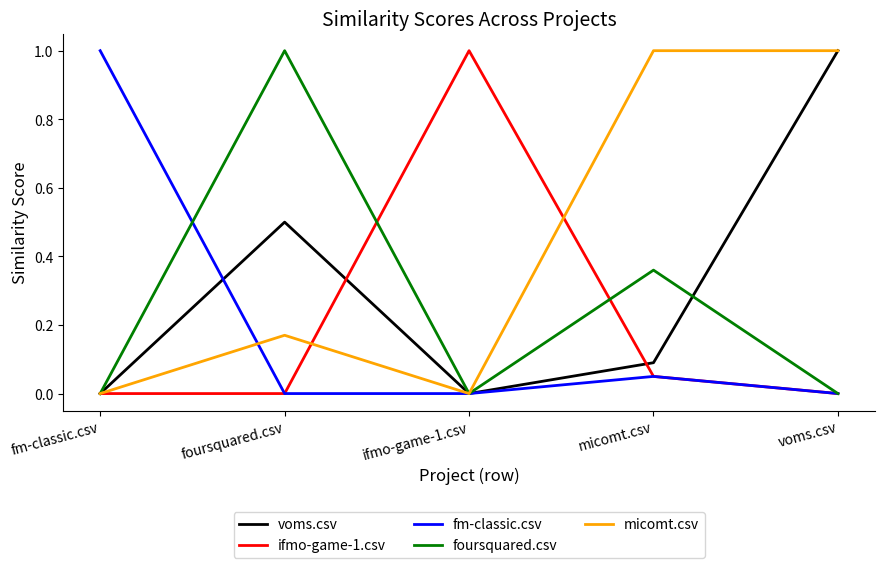

The value of fm-classic.csv at foursquared.csv is 0.0. True or false?

True